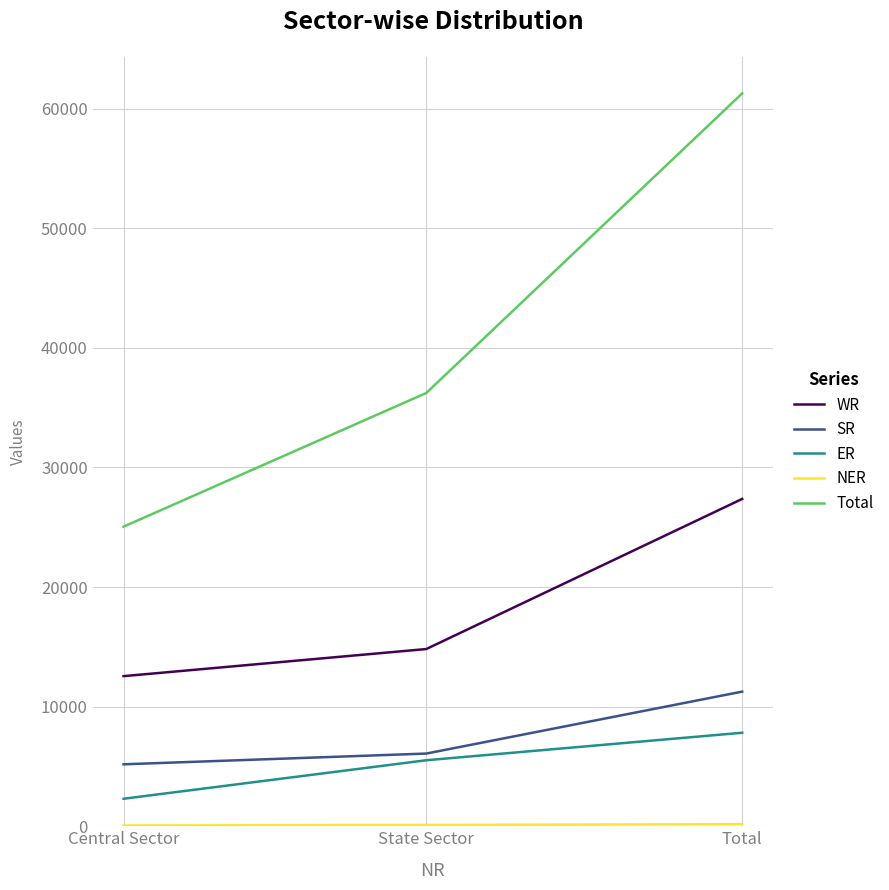

Which series has the largest range (max minus min)?

Total